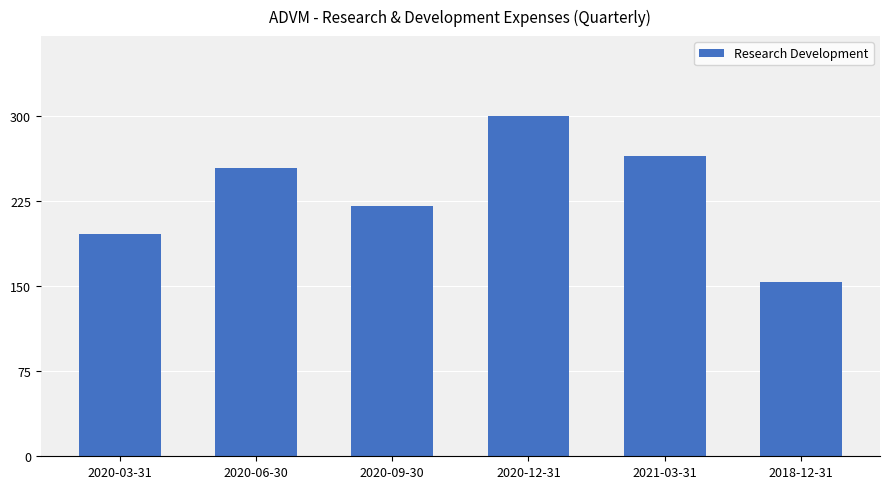

What is the label of the 1st bar from the left?

2020-03-31